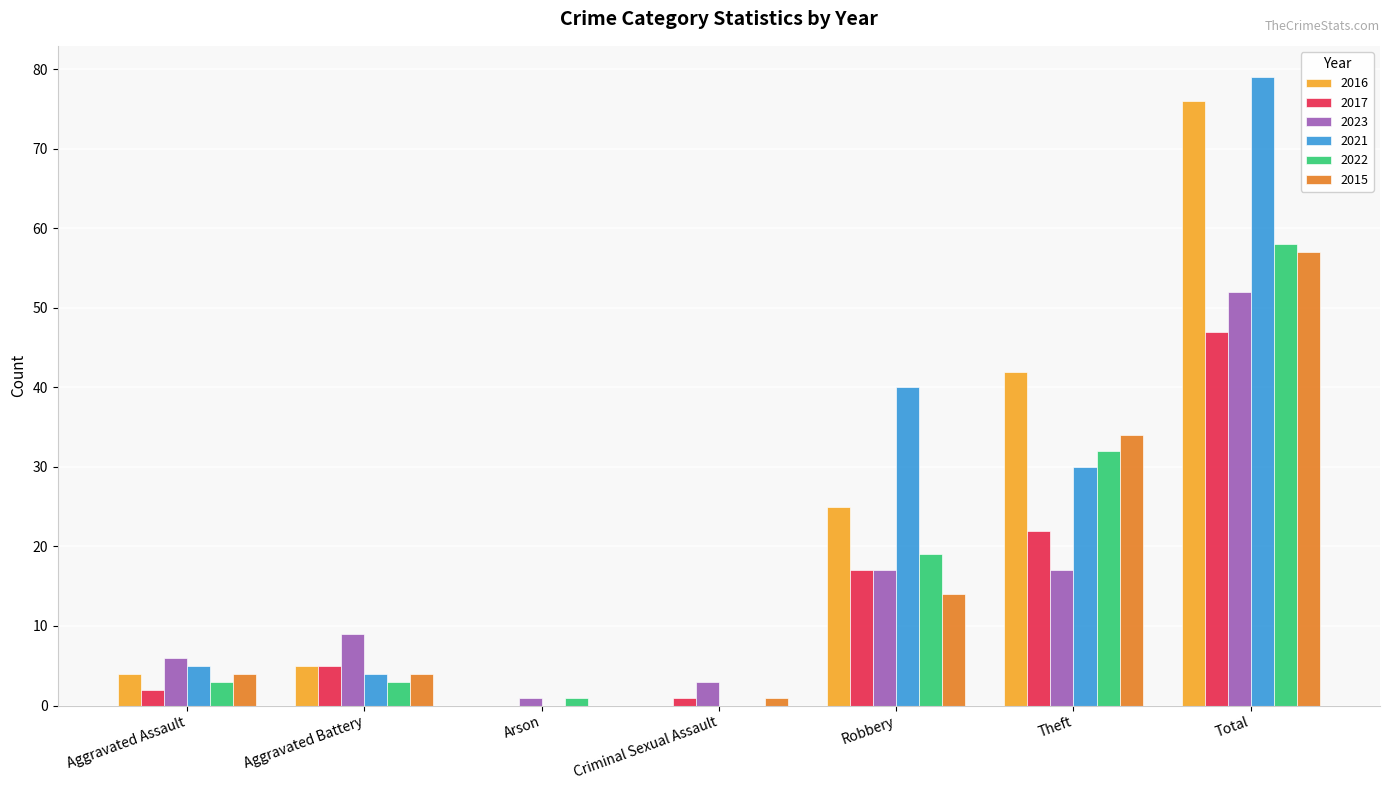

The 2021 series shows 30 at Theft. True or false?

True